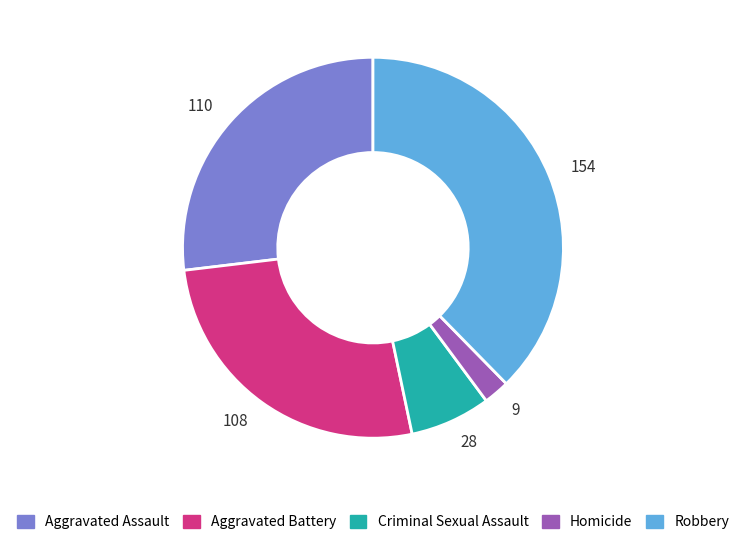

The 28 slice represents 17% of the pie. True or false?

False